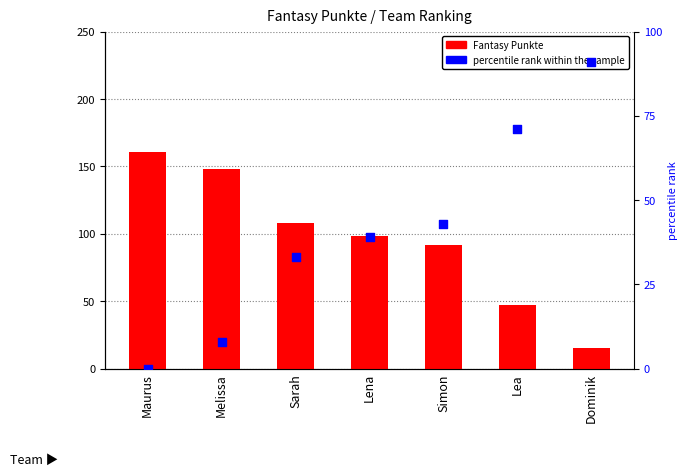

At how many categories does at least one series exceed 152?

1